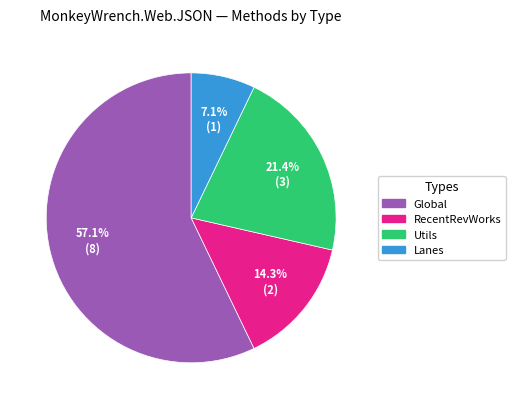

Between Utils and Global, which is larger?

Global